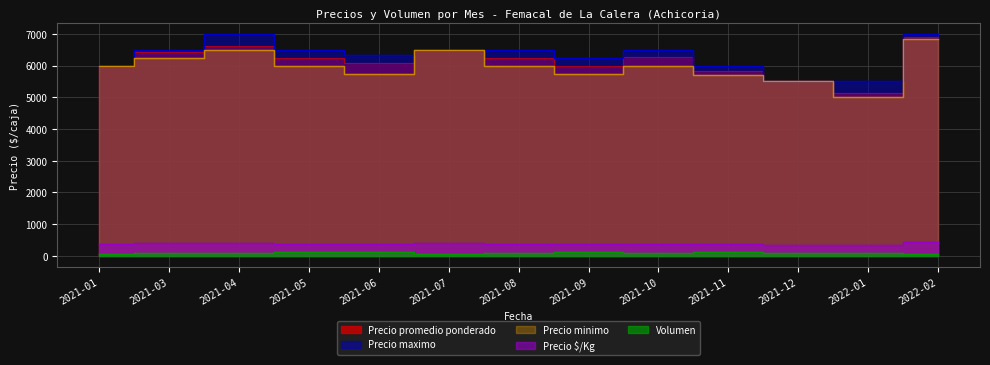

Reading left to right, transcribe all the data shown in this chart.

Precio promedio ponderado: 2021-01=6000	2021-03=6420	2021-04=6632	2021-05=6244	2021-06=6079	2021-07=6500	2021-08=6243	2021-09=5997	2021-10=6263	2021-11=5817	2021-12=5500	2022-01=5131	2022-02=6888
Precio maximo: 2021-01=6000	2021-03=6500	2021-04=7000	2021-05=6500	2021-06=6320	2021-07=6500	2021-08=6500	2021-09=6250	2021-10=6500	2021-11=6000	2021-12=5500	2022-01=5500	2022-02=7000
Precio minimo: 2021-01=6000	2021-03=6250	2021-04=6500	2021-05=6000	2021-06=5750	2021-07=6500	2021-08=6000	2021-09=5750	2021-10=6000	2021-11=5700	2021-12=5500	2022-01=5000	2022-02=6833
Precio $/Kg: 2021-01=375	2021-03=401	2021-04=415	2021-05=390	2021-06=378	2021-07=406	2021-08=390	2021-09=375	2021-10=391	2021-11=364	2021-12=344	2022-01=352	2022-02=431
Volumen: 2021-01=62	2021-03=85	2021-04=78	2021-05=113	2021-06=126	2021-07=60	2021-08=89	2021-09=118	2021-10=95	2021-11=113	2021-12=80	2022-01=98	2022-02=75